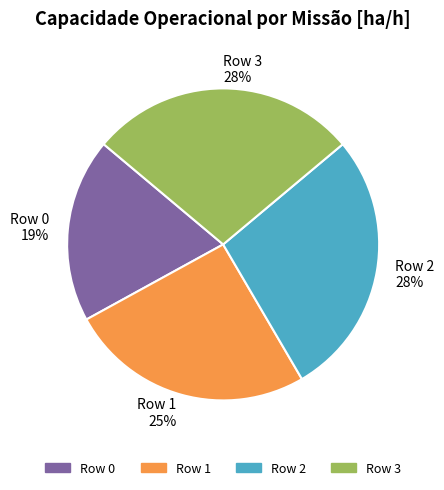

What is the smallest slice in the pie chart?

Row 0